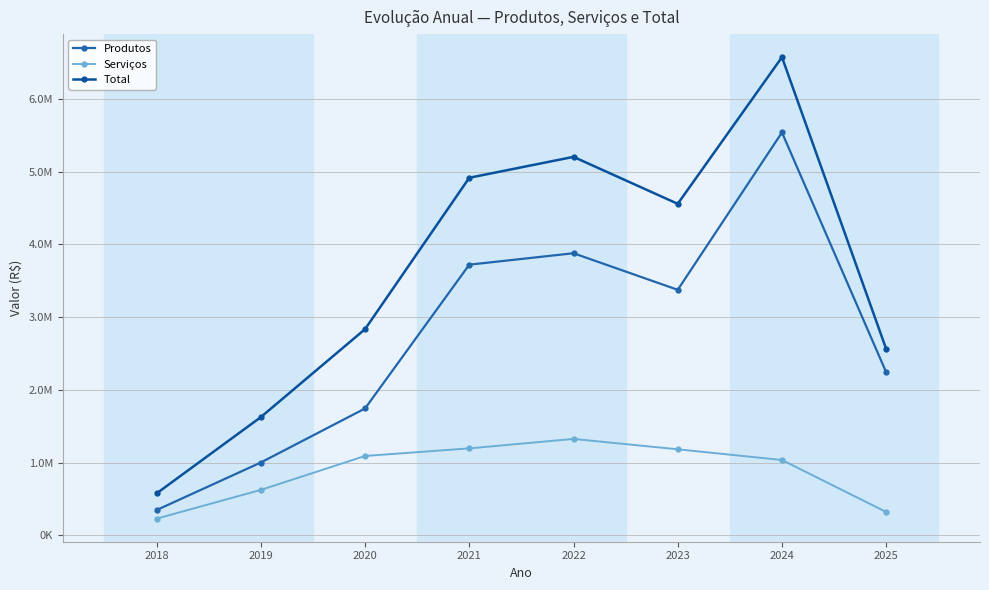

Is this an area chart (filled region under the line)?

No